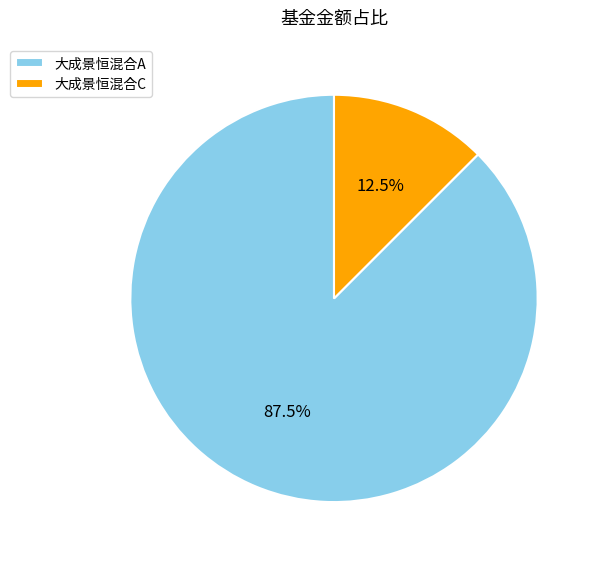

Between 大成景恒混合A and 大成景恒混合C, which is larger?

大成景恒混合A